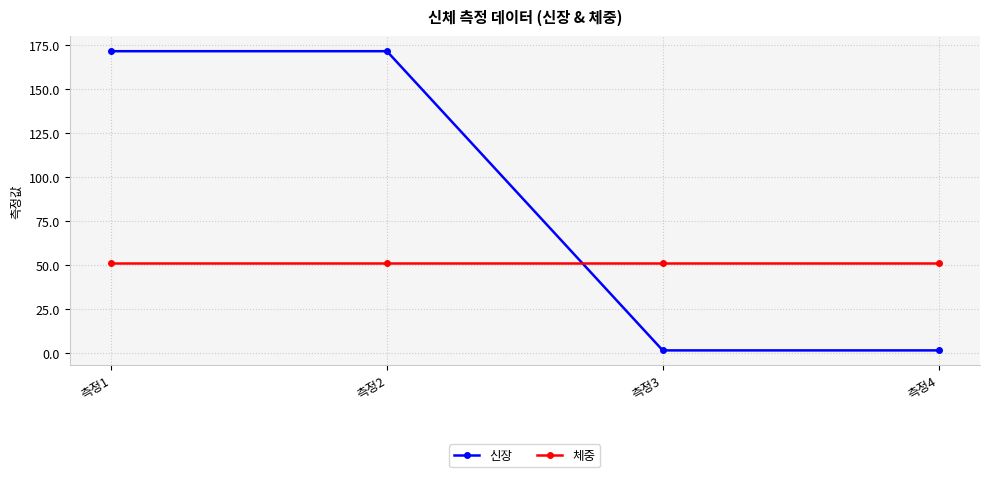

Which series has the largest total across all categories?

신장